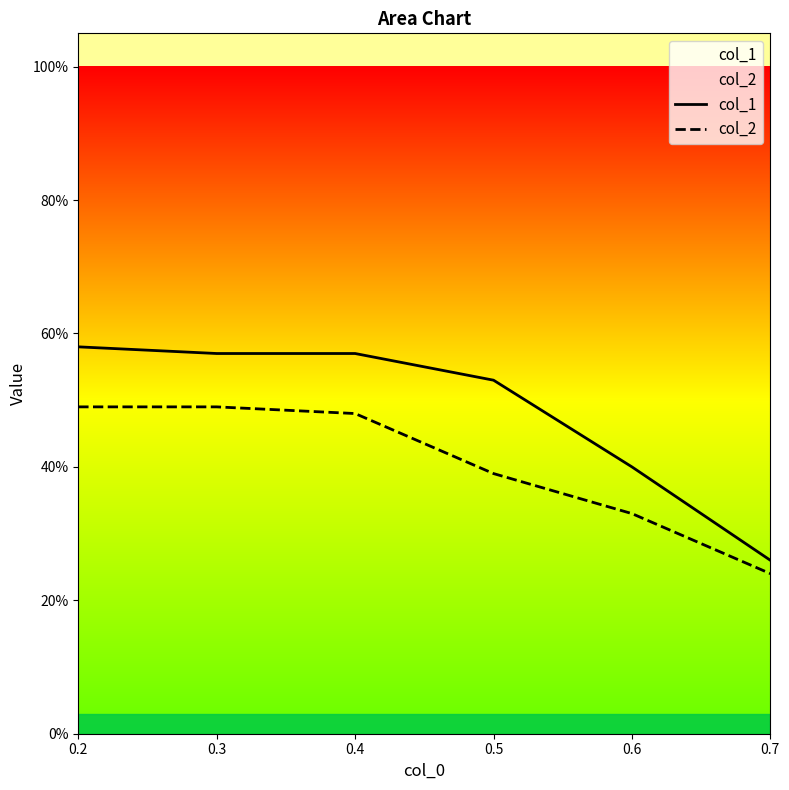

Rank the series by their average value, from highest to lowest.

col_1, col_2